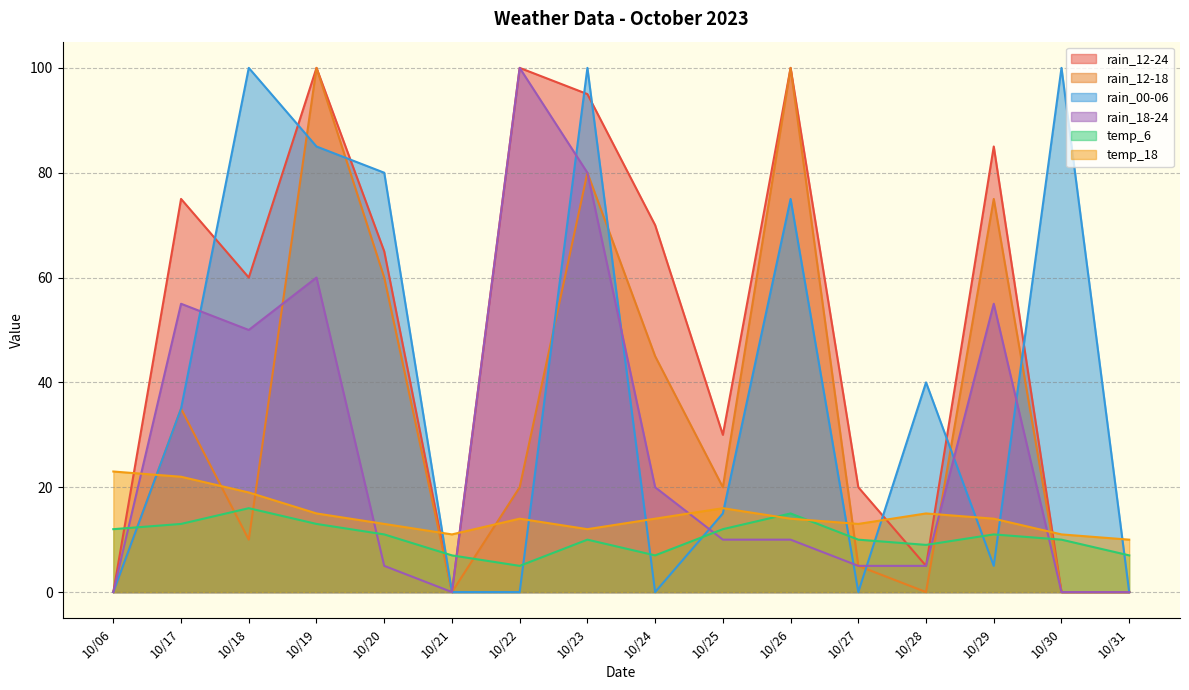

List the series in order of their peak value, lowest first.

temp_6, temp_18, rain_12-24, rain_12-18, rain_00-06, rain_18-24